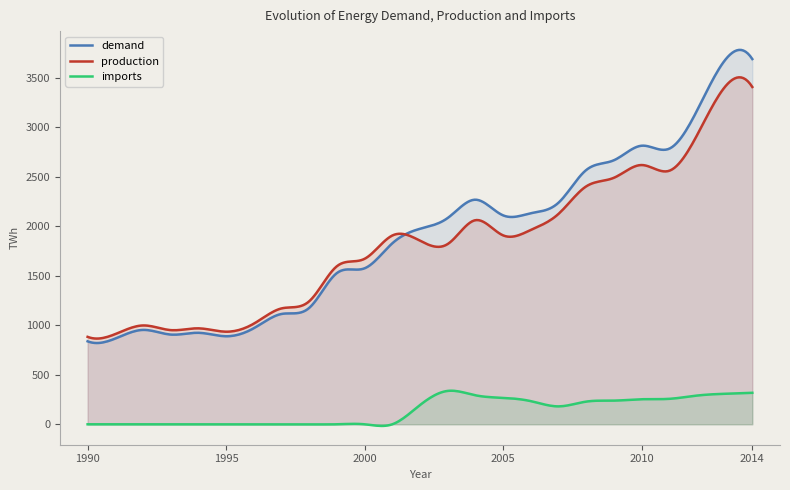

Where is production nearest to the value 2144?

2007